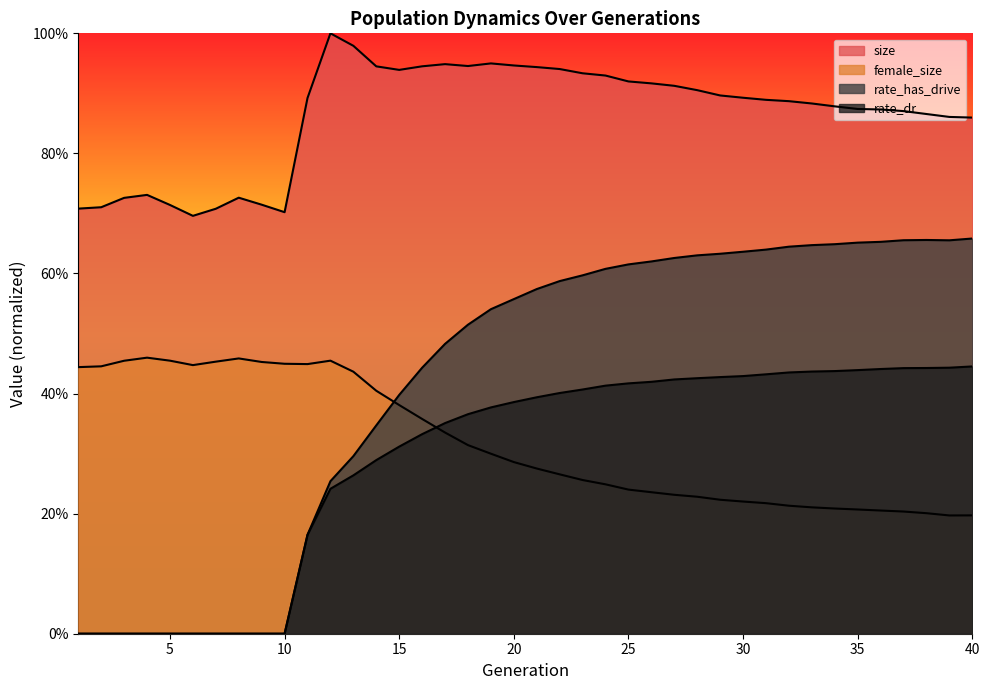

Where is the first local maximum for rate_has_drive?

38